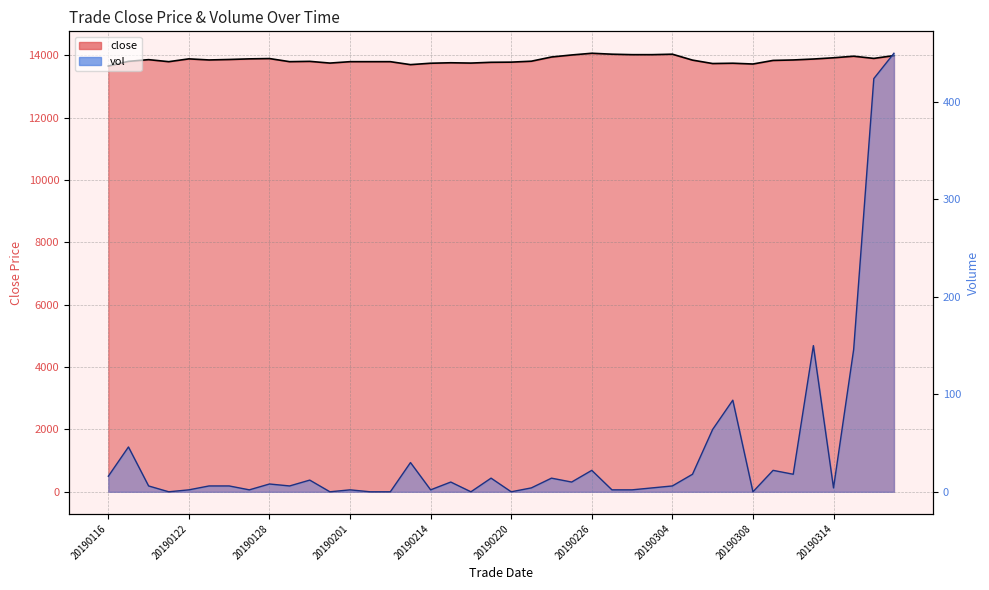

Which has a higher value, 20190122 or 20190117?

20190122